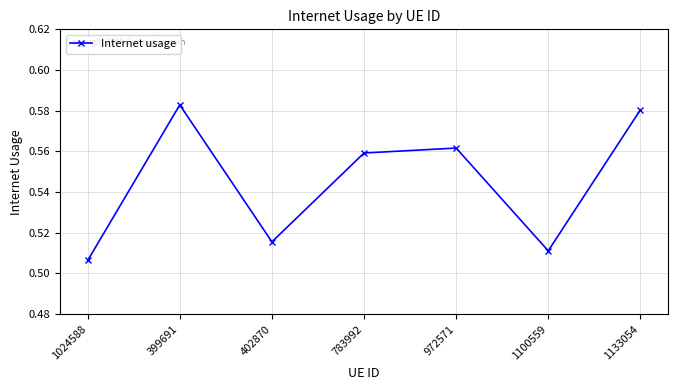

List the labels in order of value, smallest first.

1024588, 1100559, 402870, 783992, 972571, 1133054, 399691